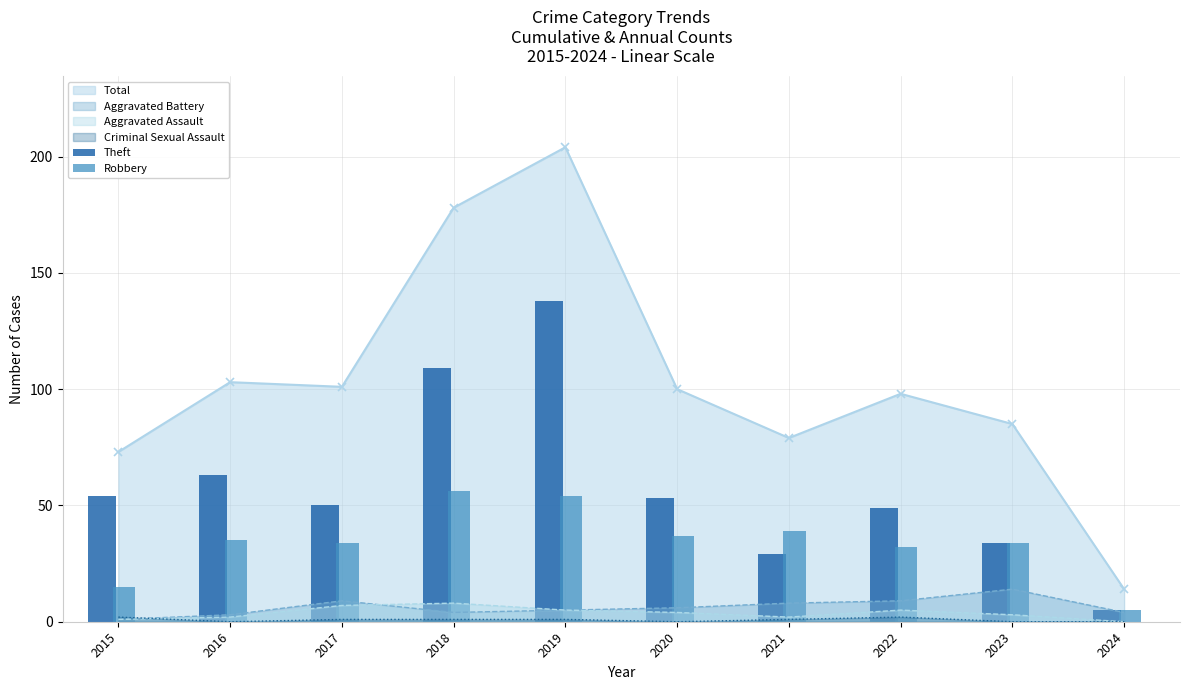

At how many categories does at least one series exceed 43?

7